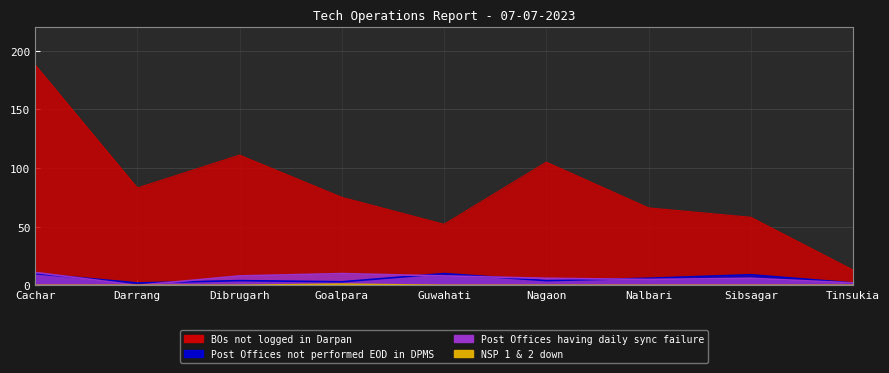

Which series has the largest total across all categories?

BOs not logged in Darpan